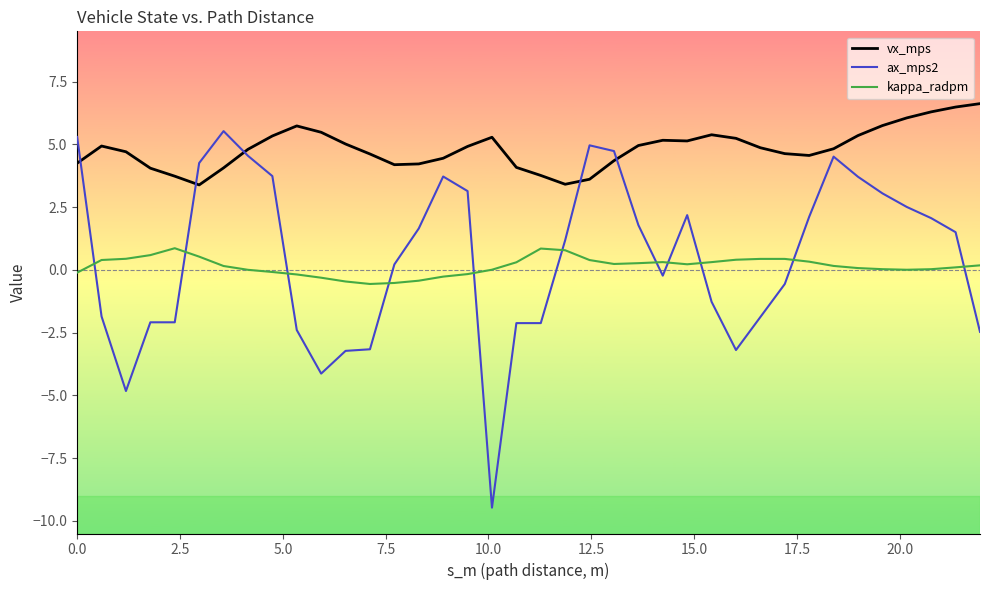

What is the difference between the maximum and minimum values in the ax_mps2 series?

15.0